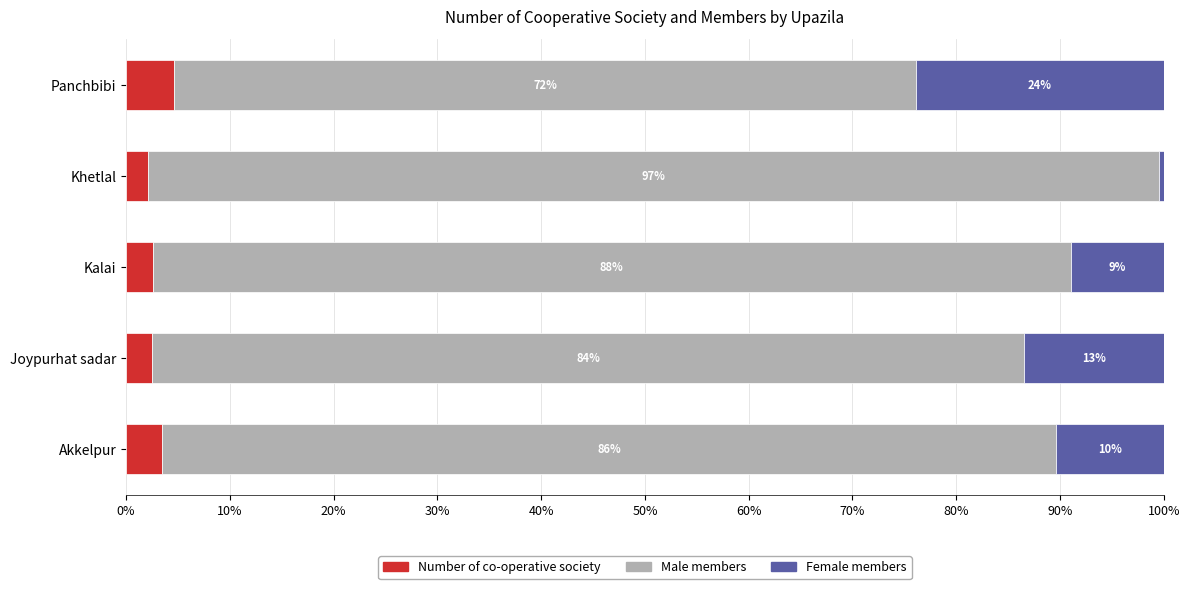

Reading left to right, list all the values displayed in this chart.

Number of co-operative society: 3.5	2.5	2.6	2.1	4.6
Male members: 86.2	84.1	88.5	97.4	71.6
Female members: 10.3	13.4	9.0	0.5	23.8